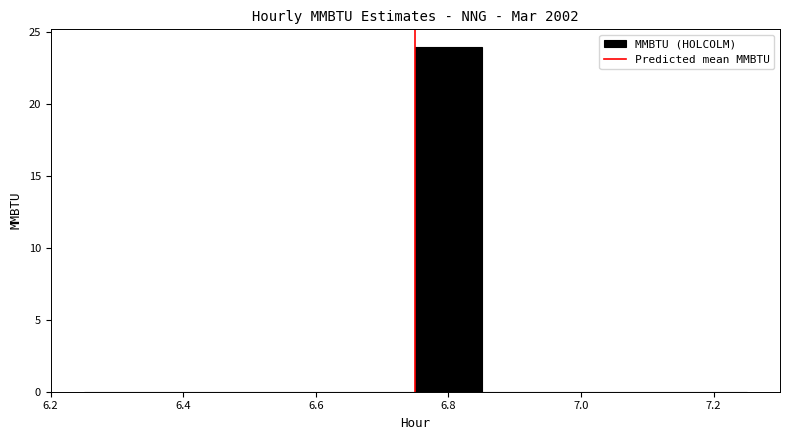

Reading left to right, list every bar in this chart as the range it spans on the x-axis followed by its height. Neither the bar edges nor the heights are printed on the chart, so give them approximately, as read against the axes.

6.25 to 6.35: 0
6.35 to 6.45: 0
6.45 to 6.55: 0
6.55 to 6.65: 0
6.65 to 6.75: 0
6.75 to 6.85: 24
6.85 to 6.95: 0
6.95 to 7.05: 0
7.05 to 7.15: 0
7.15 to 7.25: 0